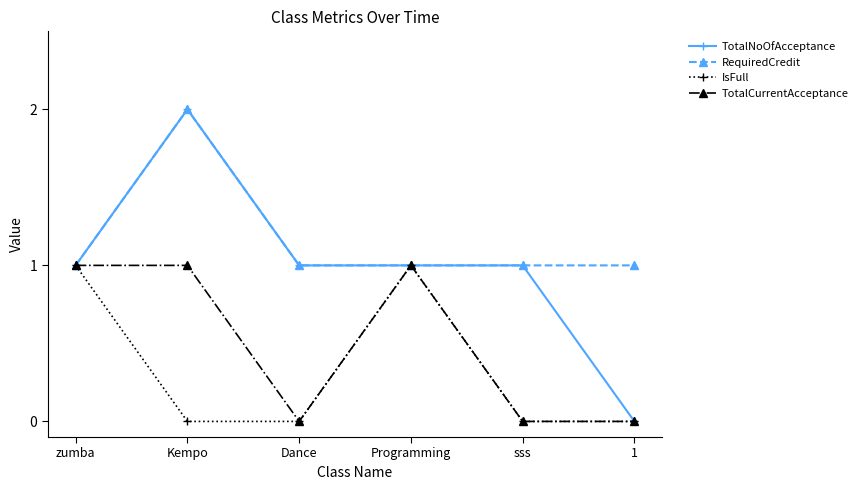

What is the sum of the IsFull values at Programming and Dance?

1